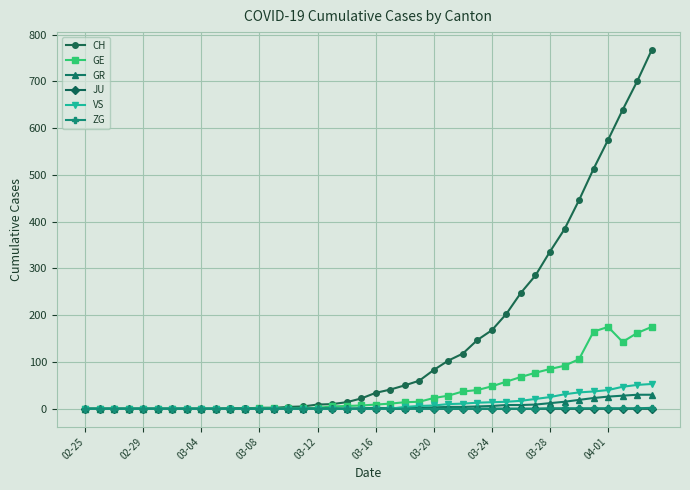

Which series has the widest spread of values?

CH